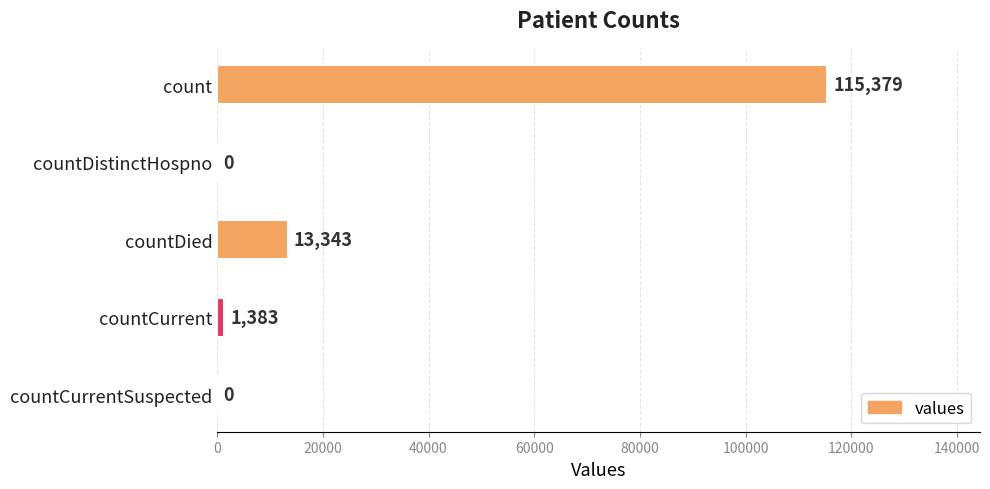

Are the bars horizontal?

Yes